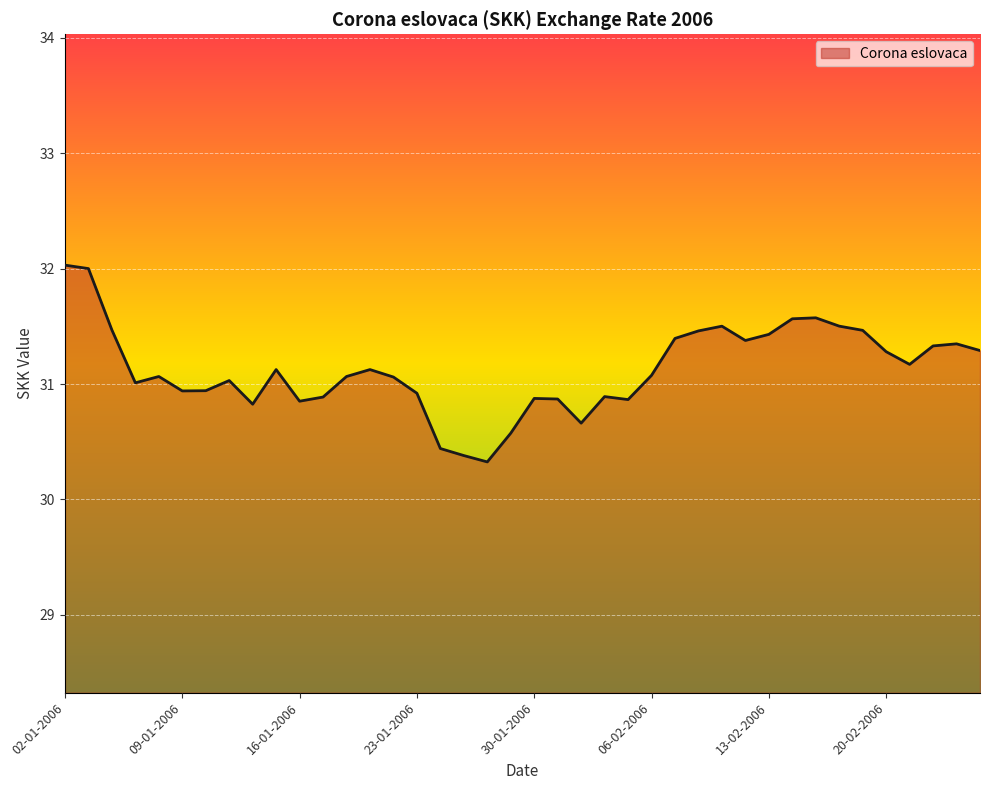

What is the difference between the maximum and minimum values?

1.7